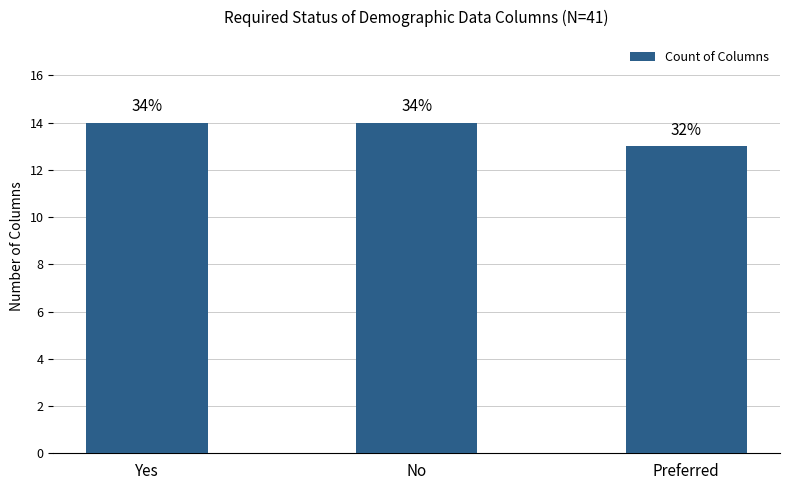

Are the bars grouped side by side (vs. stacked)?

No